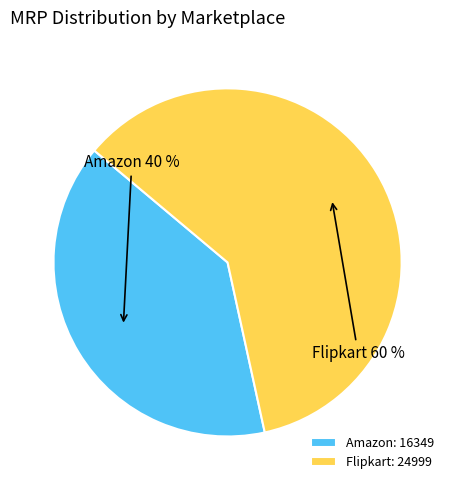

Is it true that Flipkart is 60% of the pie?

True